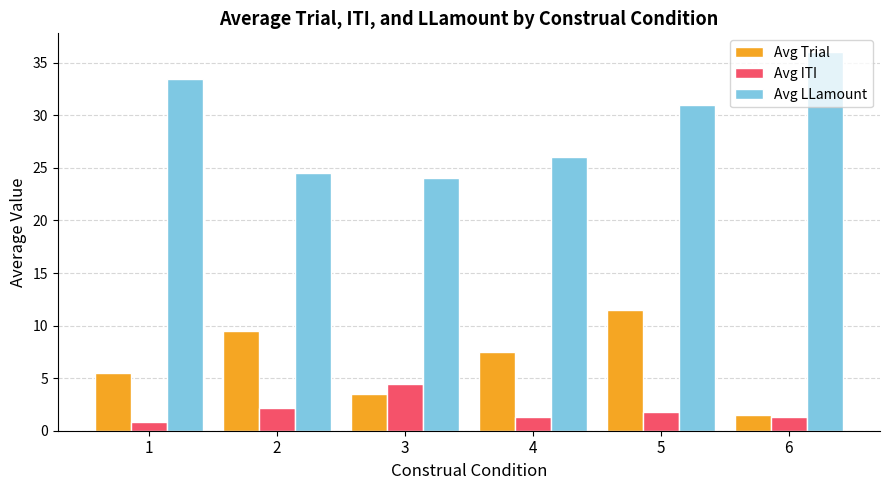

The value of Avg LLamount at 2 is 24.5. True or false?

True